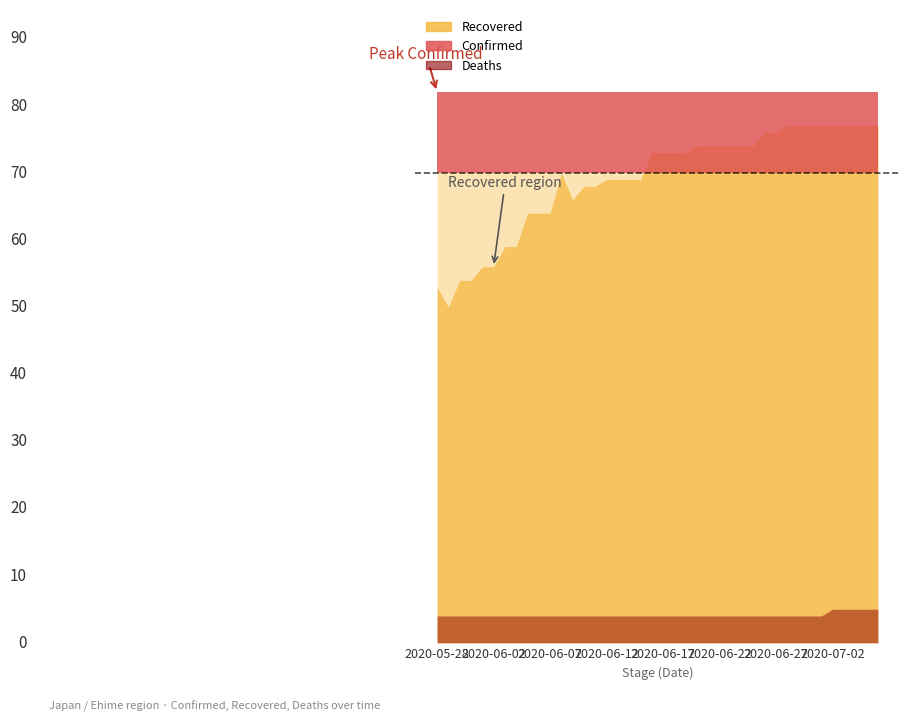

At which label is Confirmed closest to 82?

2020-05-28